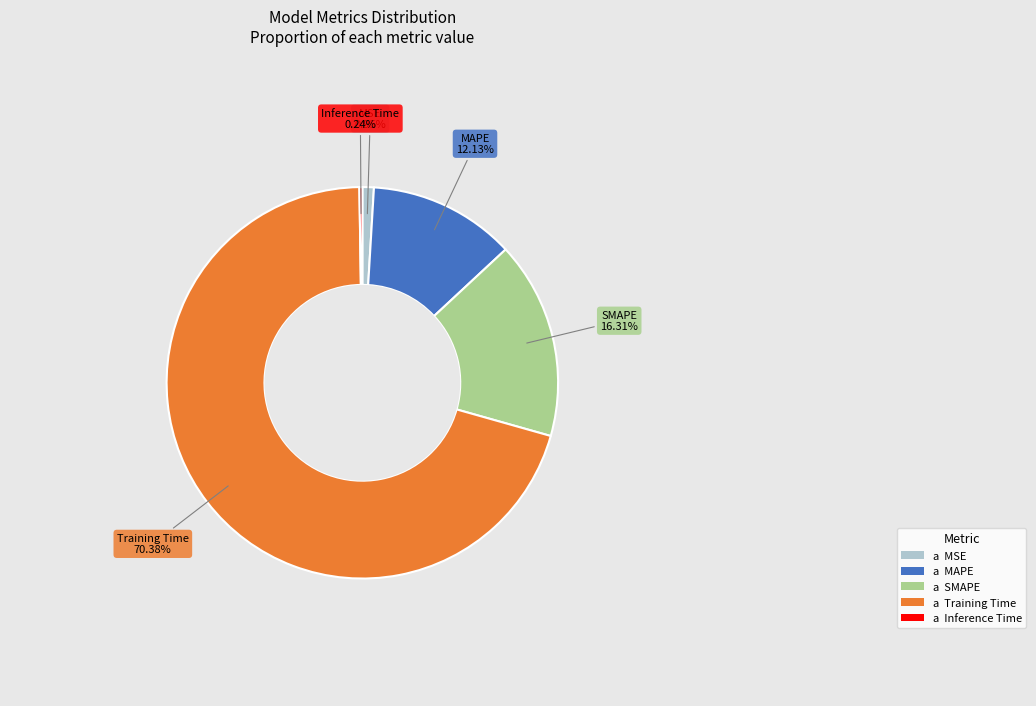

Is there any slice that represents more than half of the pie?

Yes